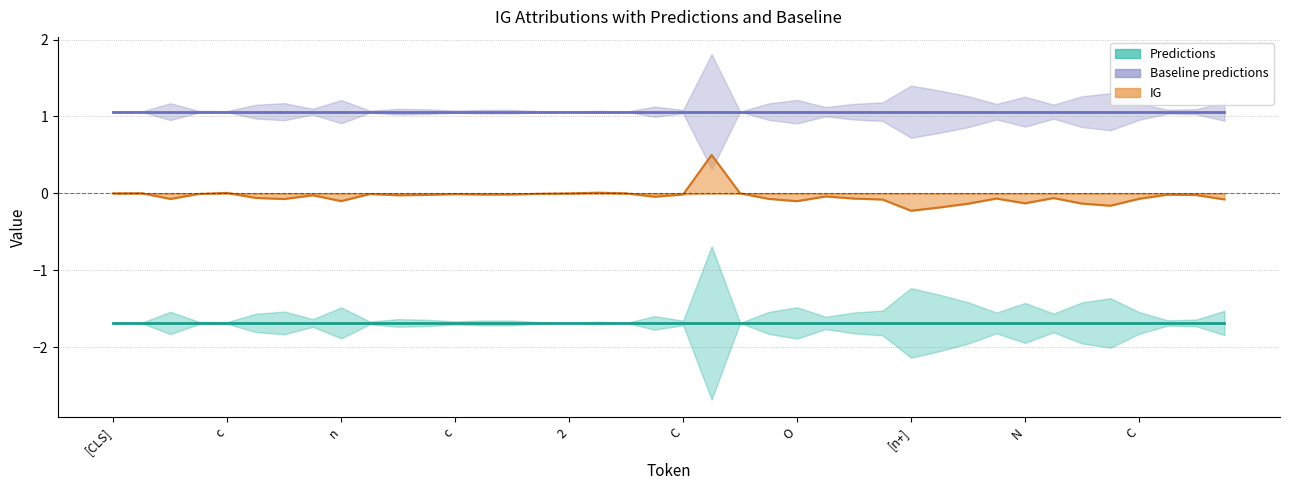

What is the highest value of the Predictions series?

-1.7